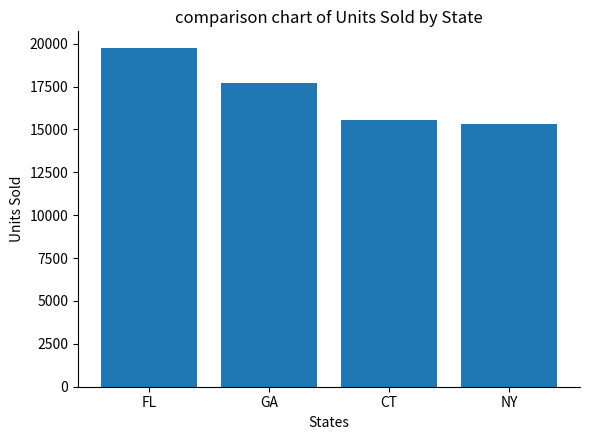

What is the difference between the values at CT and FL?

4207